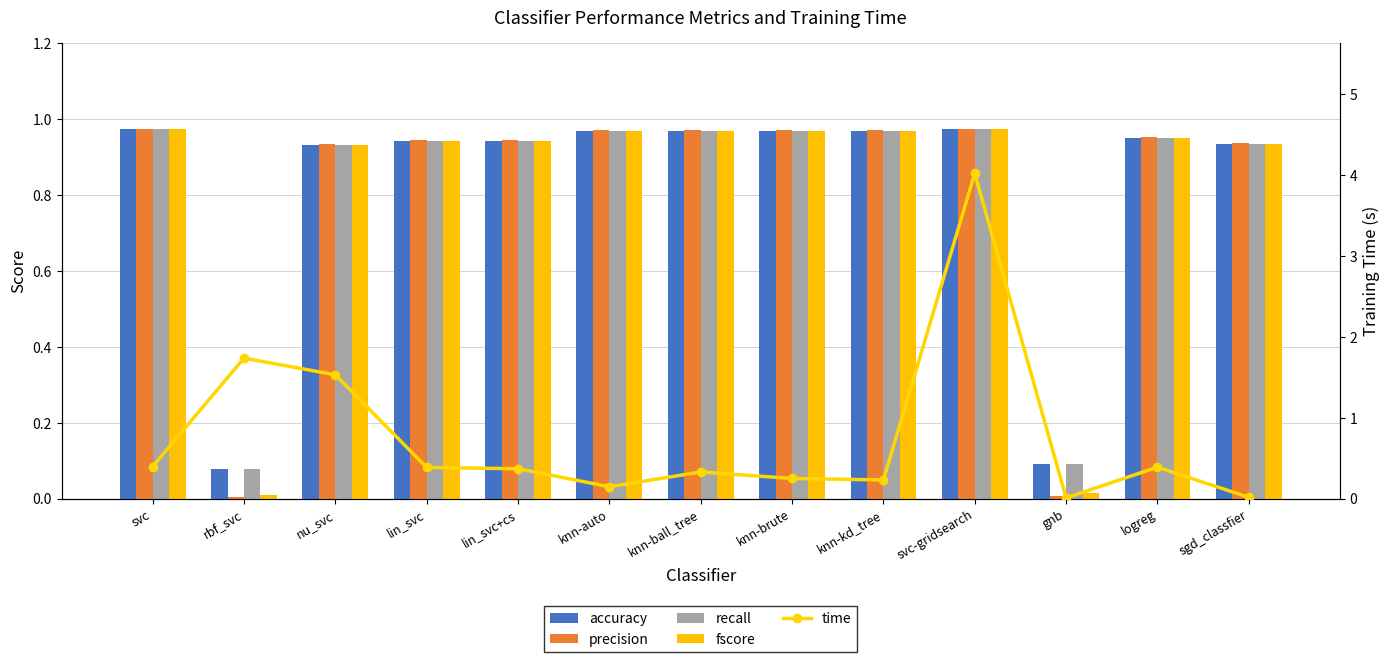

What is the average value of the time series?

0.8